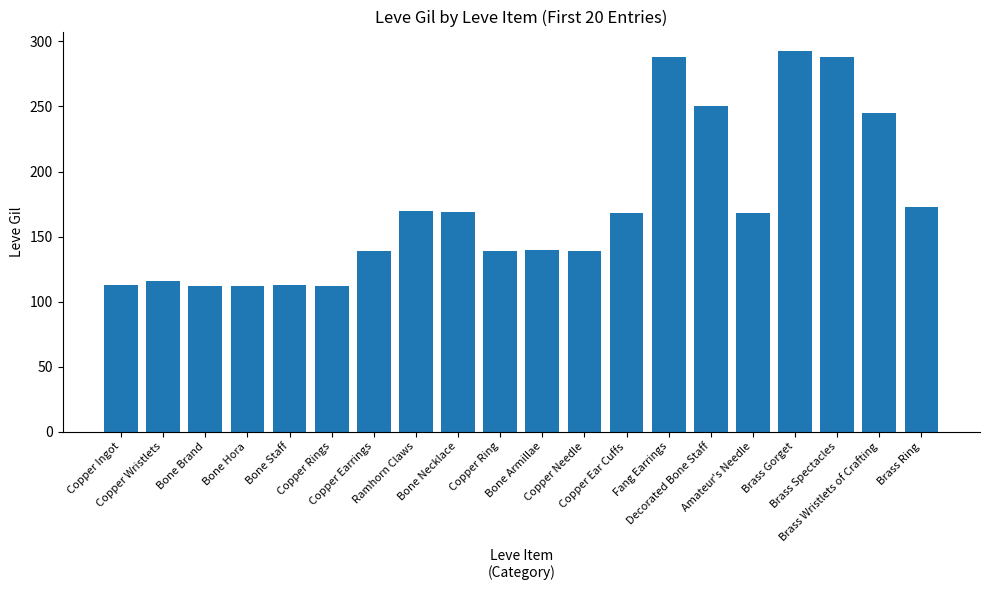

How many categories are shown in the chart?

20